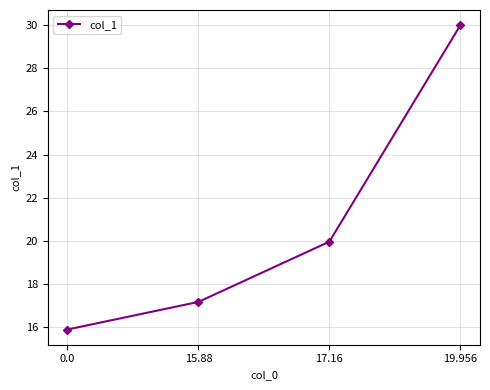

Approximately how many times larger is the value at 0.0 compared to 17.16?

0.8